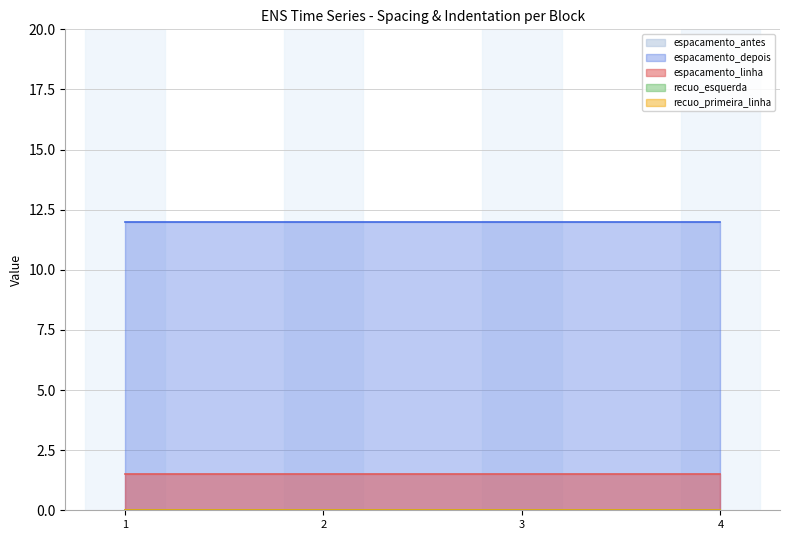

How many lines are shown in the chart?

5